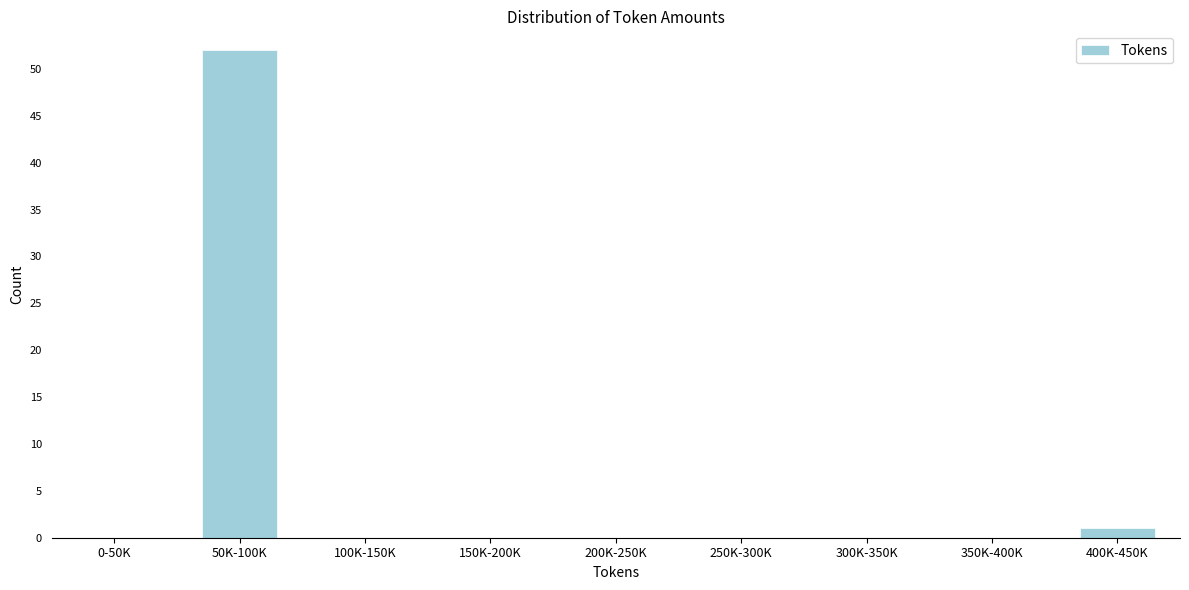

Reading left to right, extract all data points from this chart.

0-50K=0	50K-100K=52	100K-150K=0	150K-200K=0	200K-250K=0	250K-300K=0	300K-350K=0	350K-400K=0	400K-450K=1